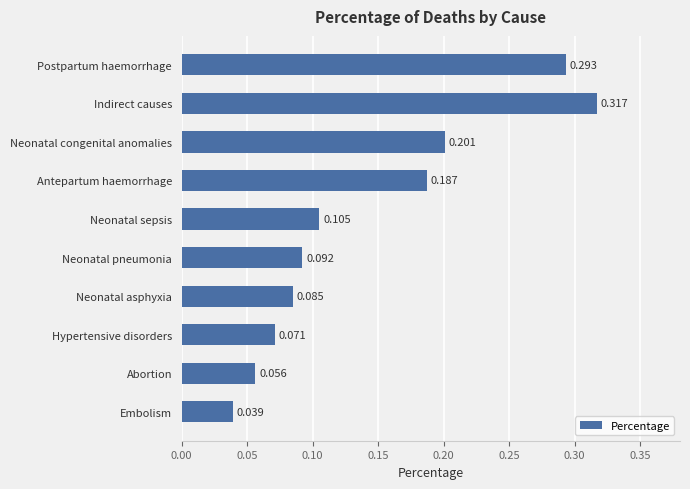

At which category does the chart reach its peak across all series?

Indirect causes